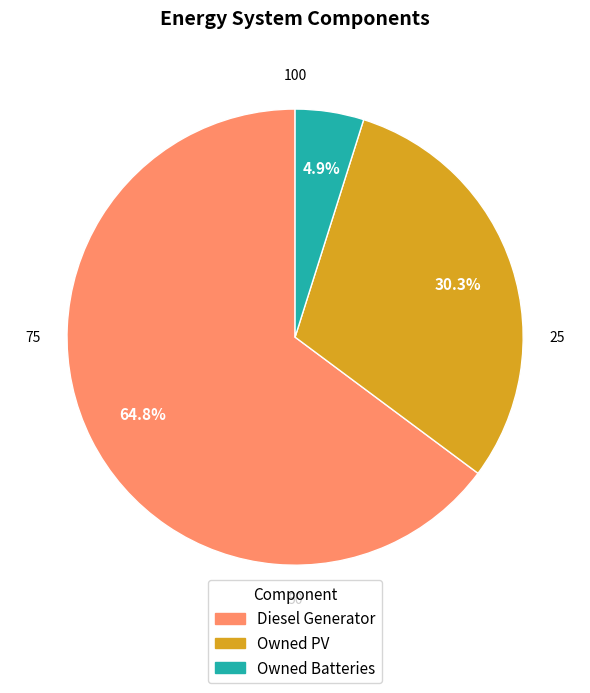

What is the largest slice in the pie chart?

Diesel Generator